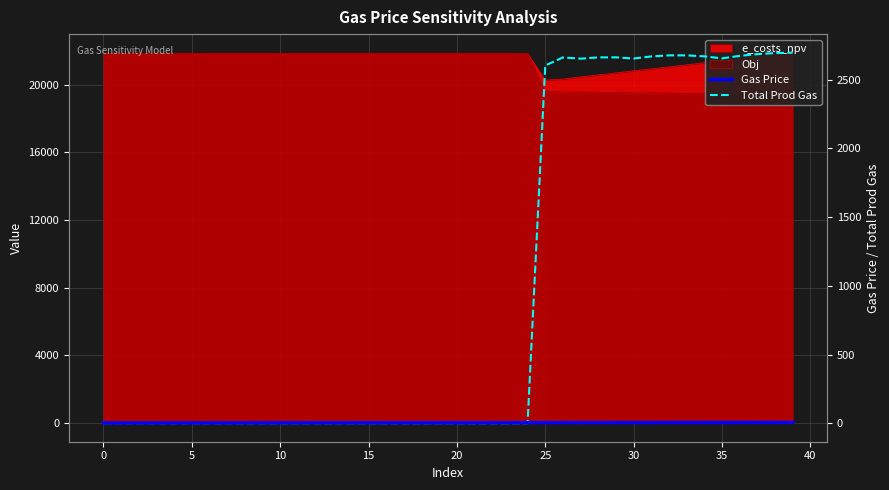

How many lines are shown in the chart?

2